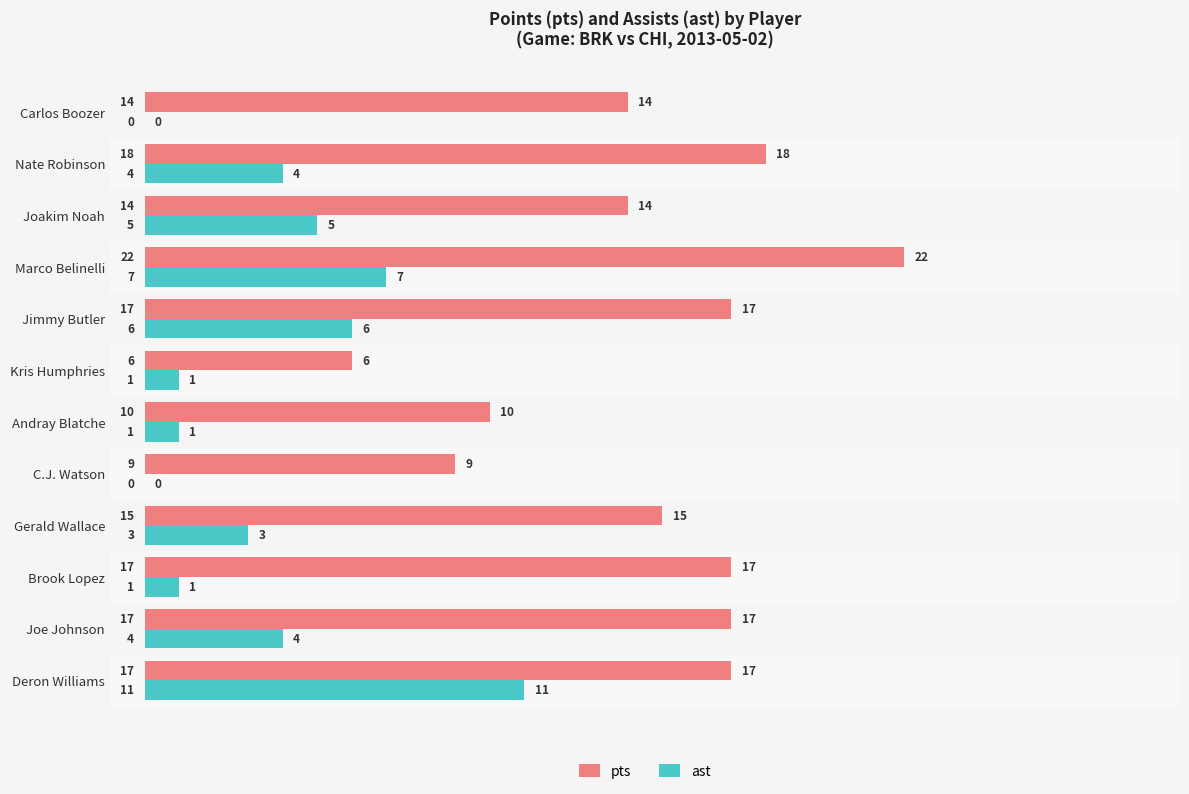

What is the sum of all ast values?

43